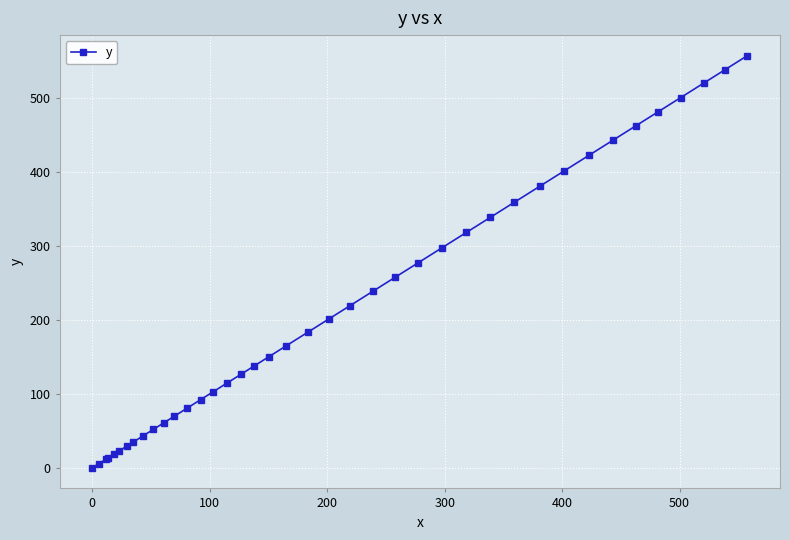

What is the difference between the second highest and second lowest values?

532.6